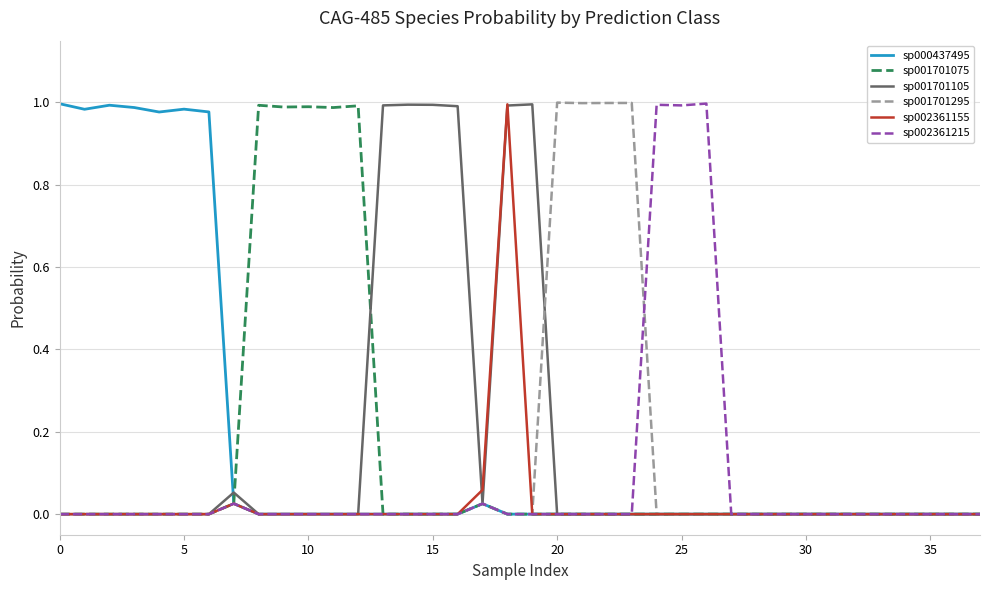

Rank the series by their average value, from lowest to highest.

sp002361155, sp002361215, sp001701295, sp001701075, sp001701105, sp000437495